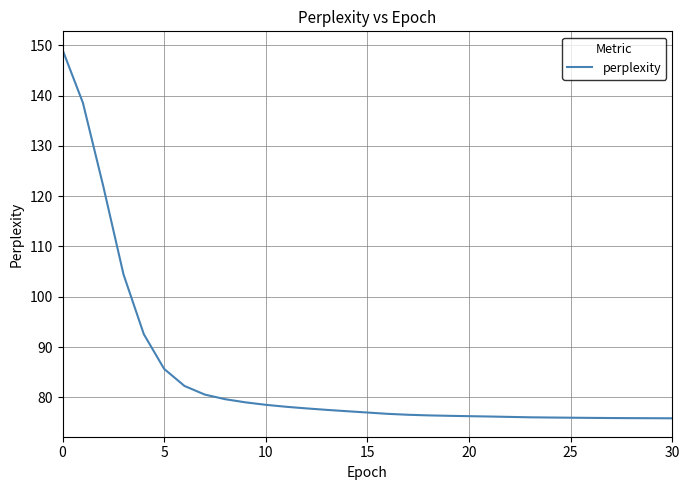

What is the difference between the maximum and minimum values?

73.3